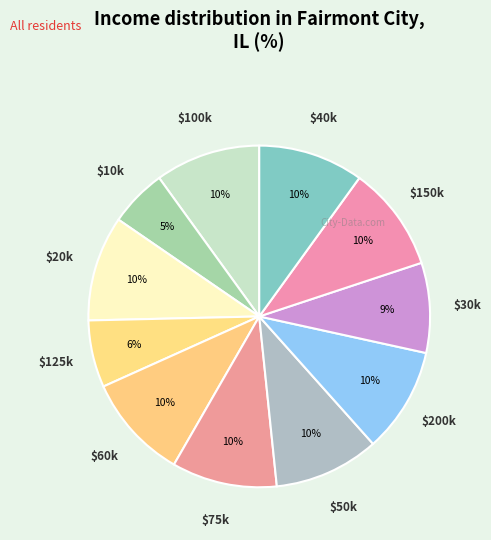

To the nearest percent, what portion does $150k represent?

10%